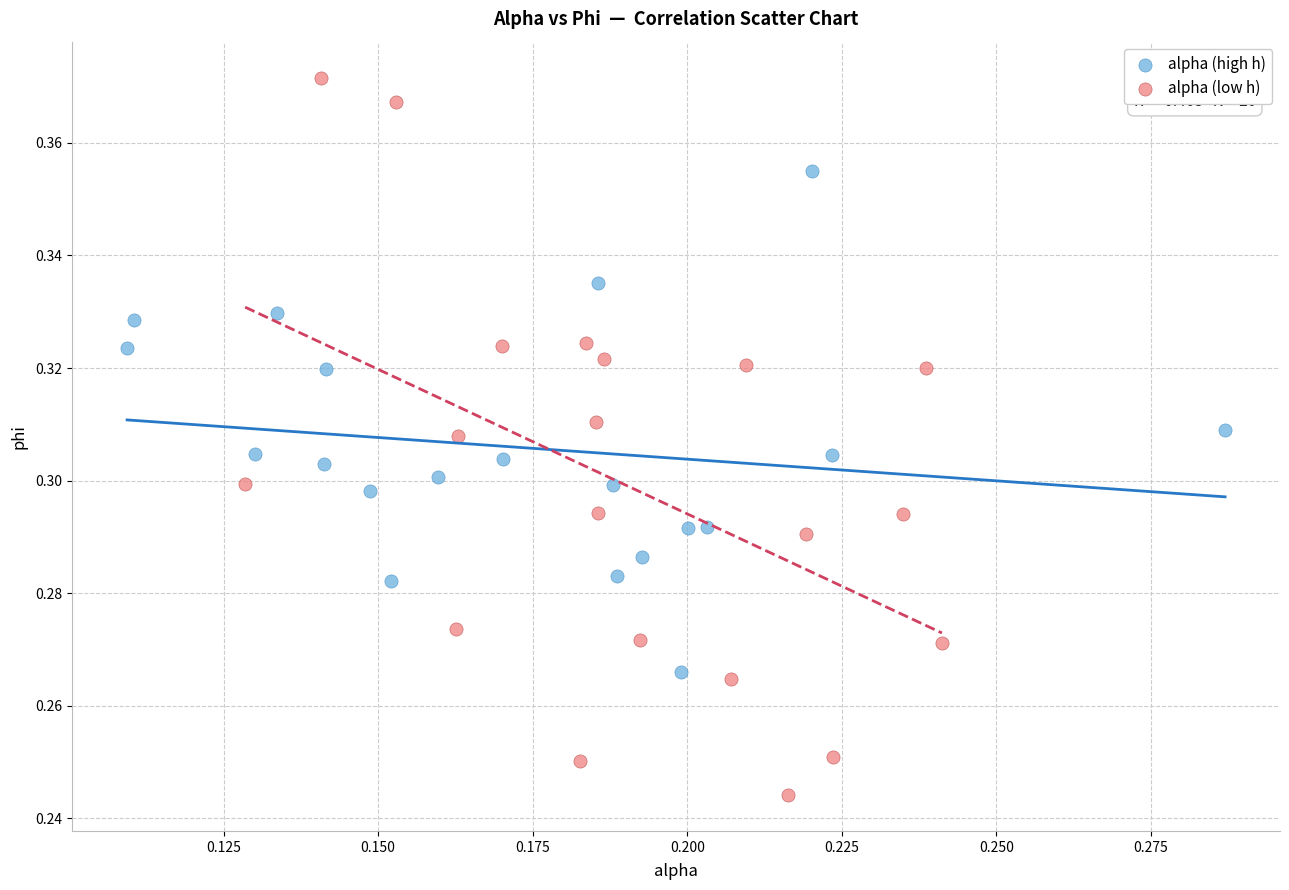

Which series reaches the minimum Y coordinate?

alpha (low h)